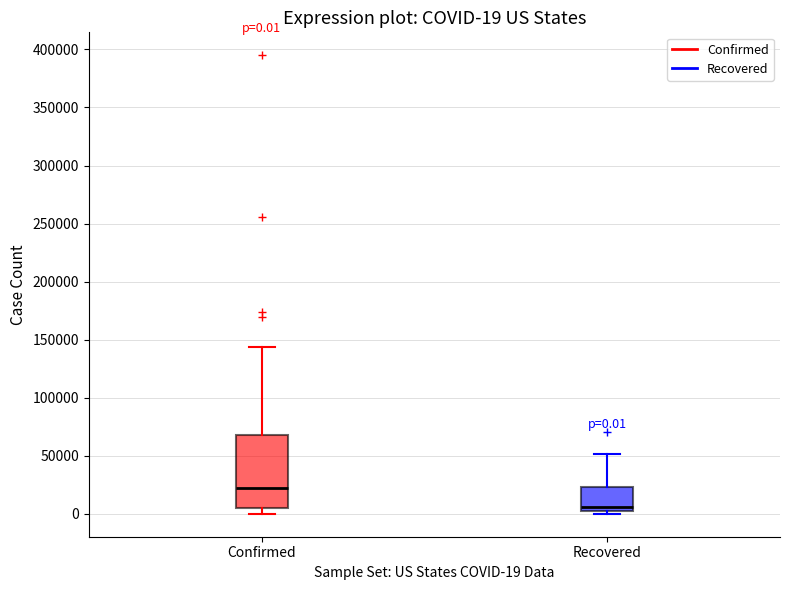

Comparing the boxes themselves (not the whiskers), which one is the tallest?

Confirmed